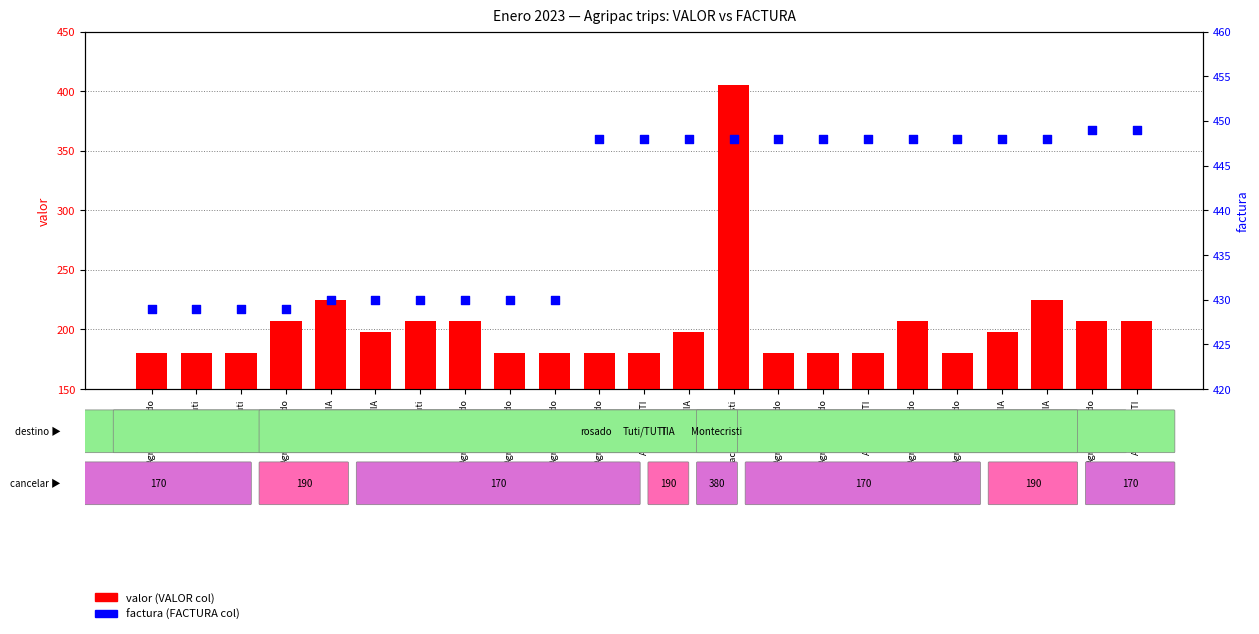

Which series has the widest spread of Y values?

valor (VALOR col)